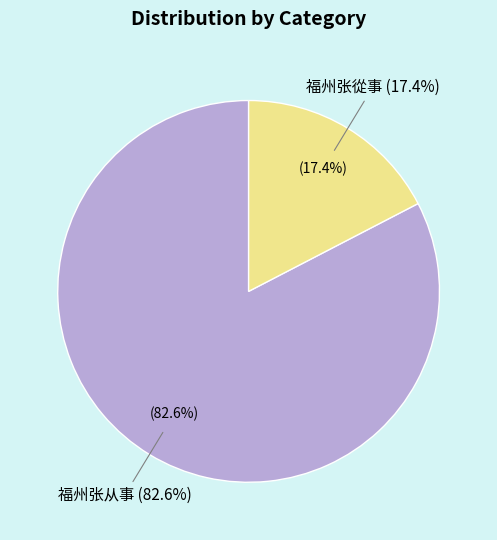

Does 福州张从事 represent more than half of the total?

Yes